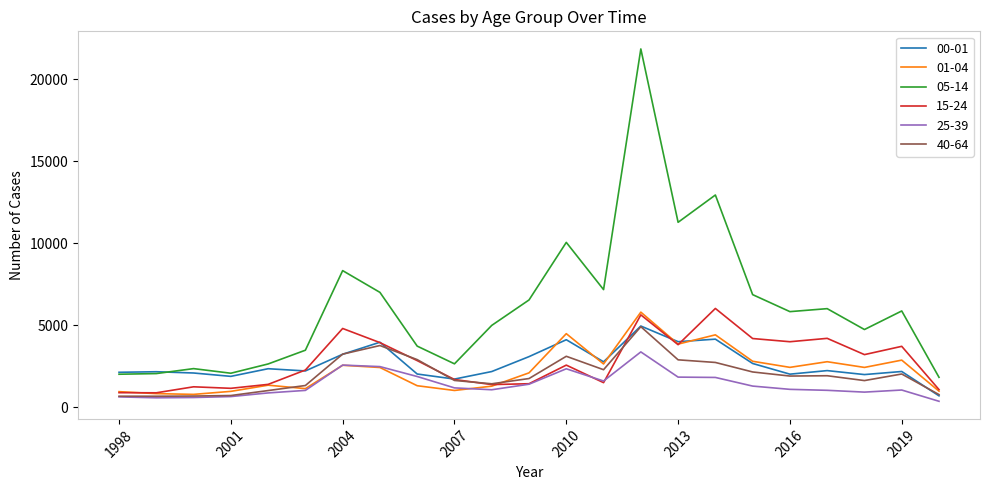

What is the smallest value displayed?

366